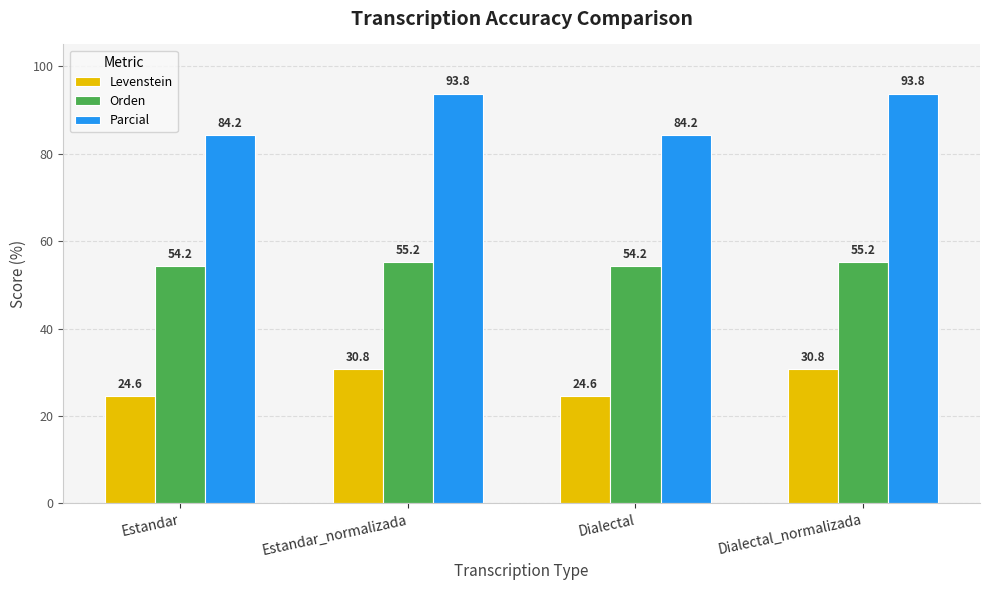

Reading left to right, list all the values displayed in this chart.

Levenstein: Estandar=24.6	Estandar_normalizada=30.8	Dialectal=24.6	Dialectal_normalizada=30.8
Orden: Estandar=54.2	Estandar_normalizada=55.2	Dialectal=54.2	Dialectal_normalizada=55.2
Parcial: Estandar=84.2	Estandar_normalizada=93.8	Dialectal=84.2	Dialectal_normalizada=93.8